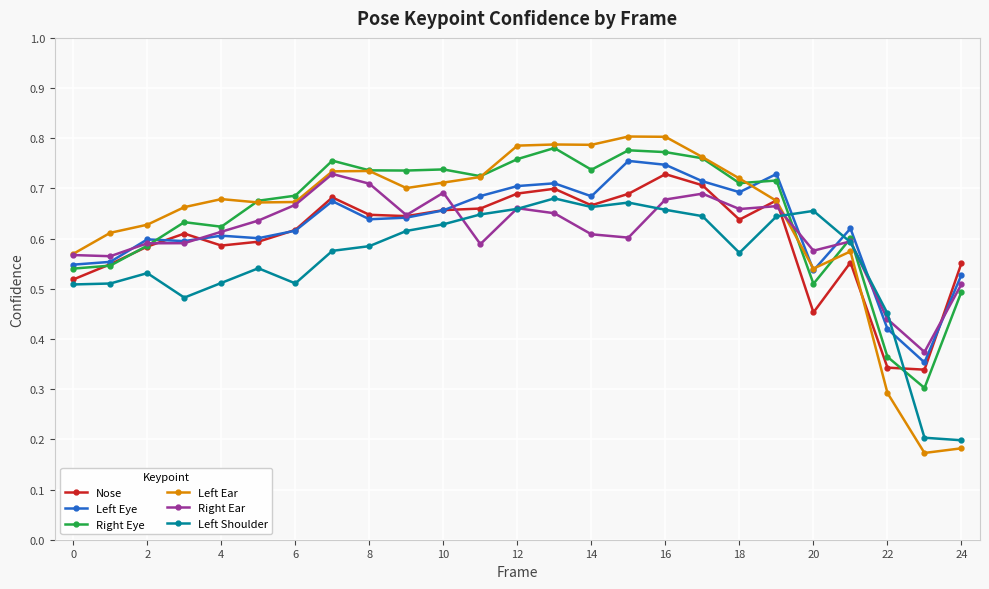

Count the Nose values in the range 0 to 1.

25